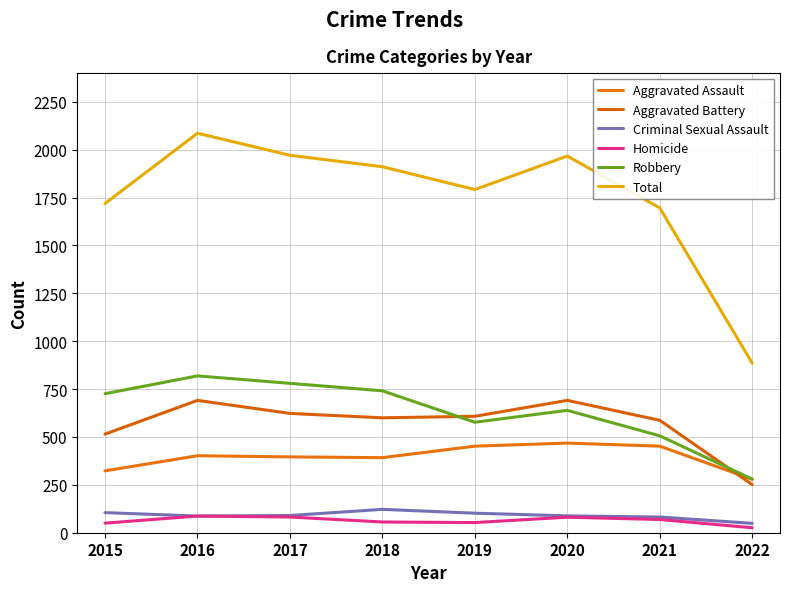

True or false: Aggravated Assault and Criminal Sexual Assault intersect in this chart.

False